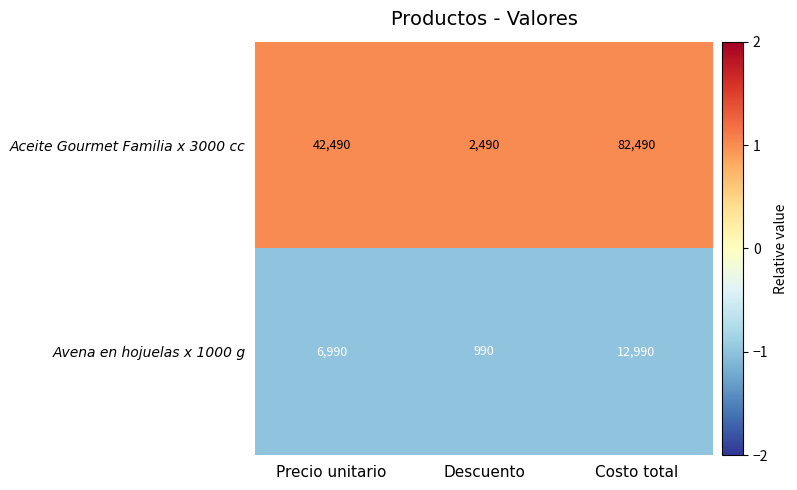

Reading left to right, transcribe all the data shown in this chart.

Aceite Gourmet Familia x 3000 cc: 42490	2490	82490
Avena en hojuelas x 1000 g: 6990	990	12990